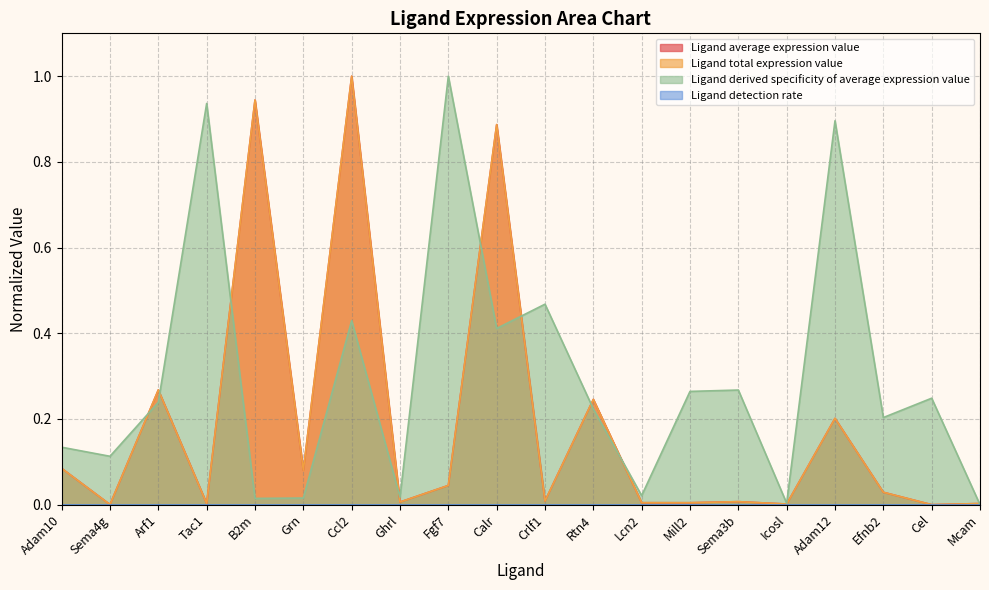

How many interior local peaks does the Ligand total expression value series have?

7